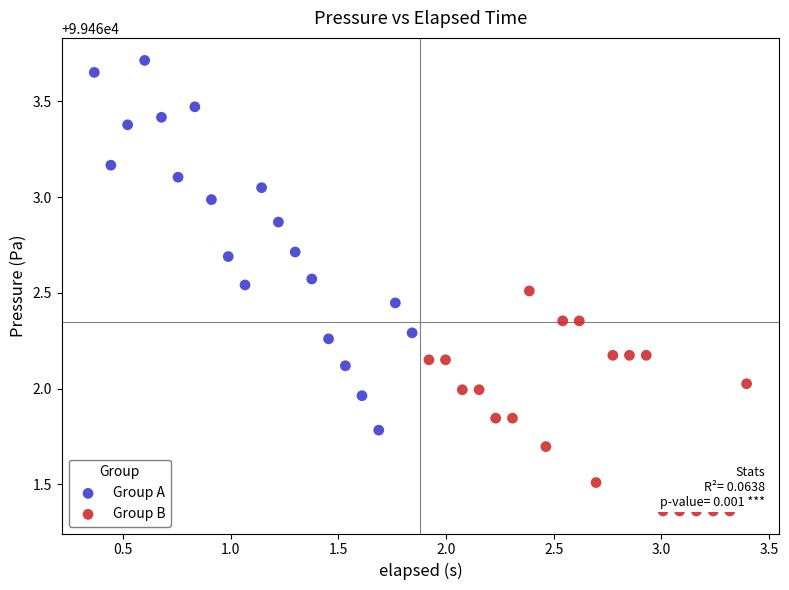

Which series has the widest spread of Y values?

Group A